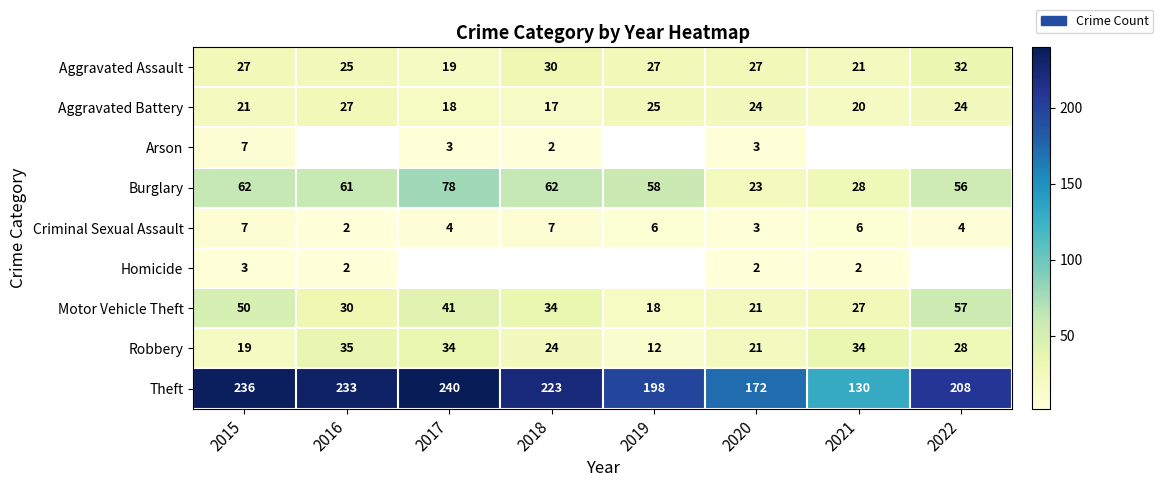

Which has a higher value, 2016 or 2021?

2016